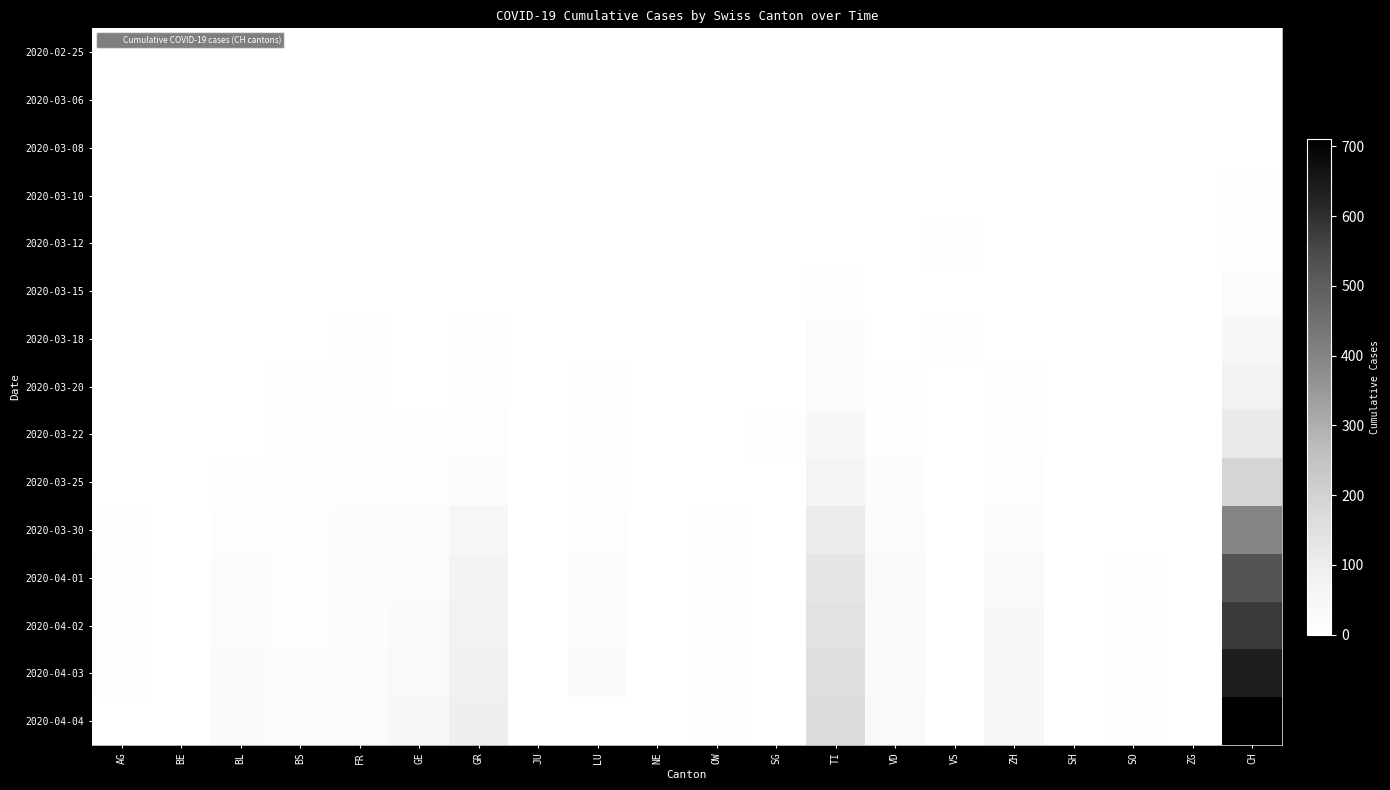

How many categories are shown in the chart?

20